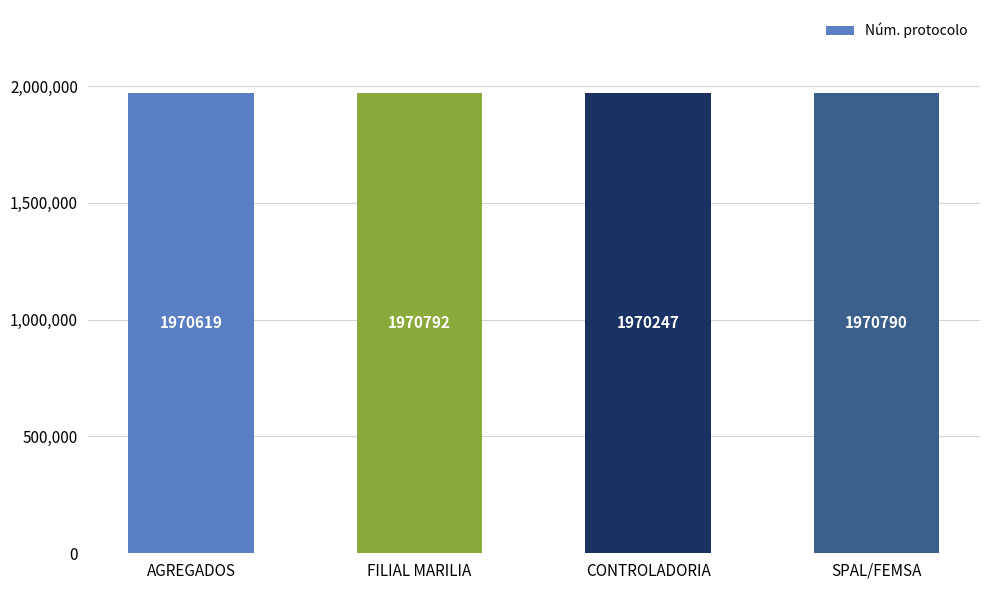

List the labels in order of value, smallest first.

CONTROLADORIA, AGREGADOS, SPAL/FEMSA, FILIAL MARILIA